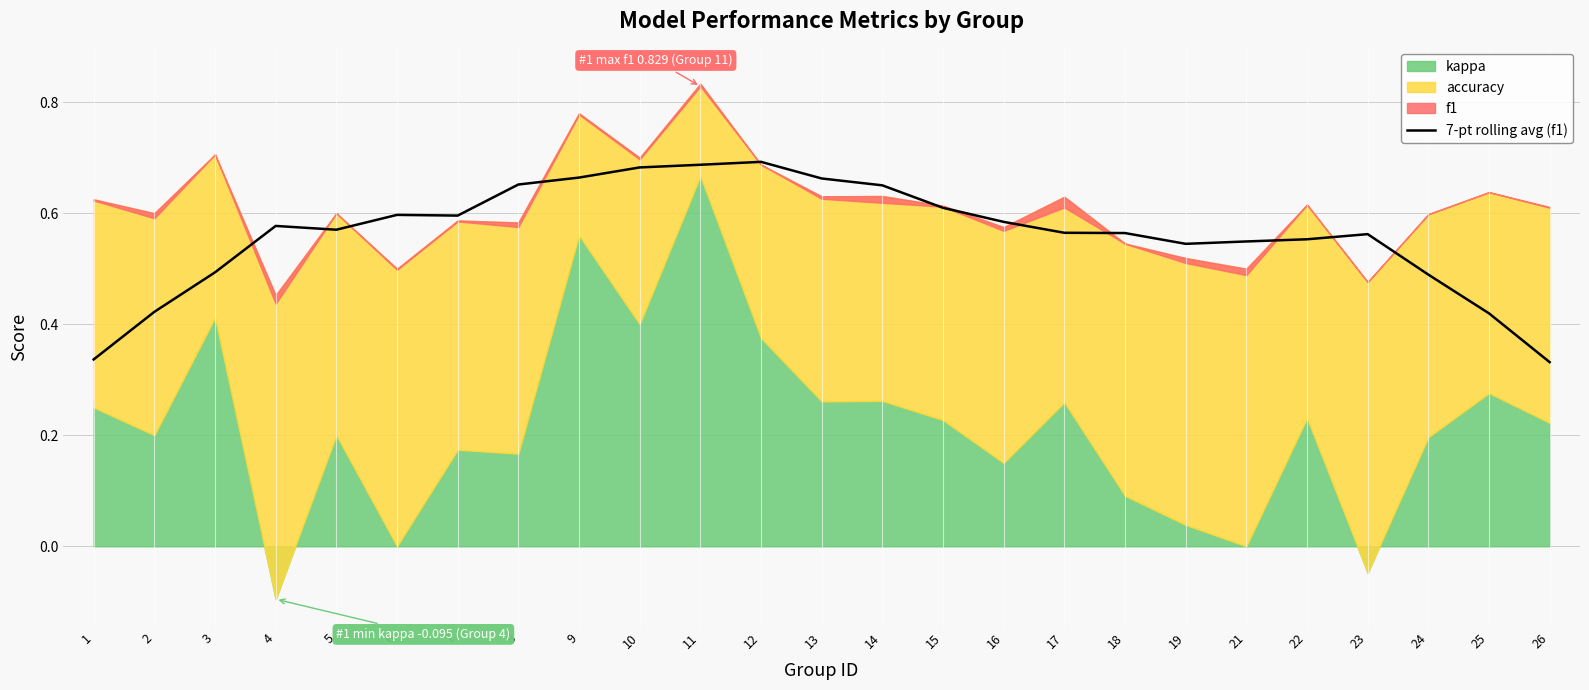

The 7-pt rolling avg (f1) series shows 0.3 at 10. True or false?

False